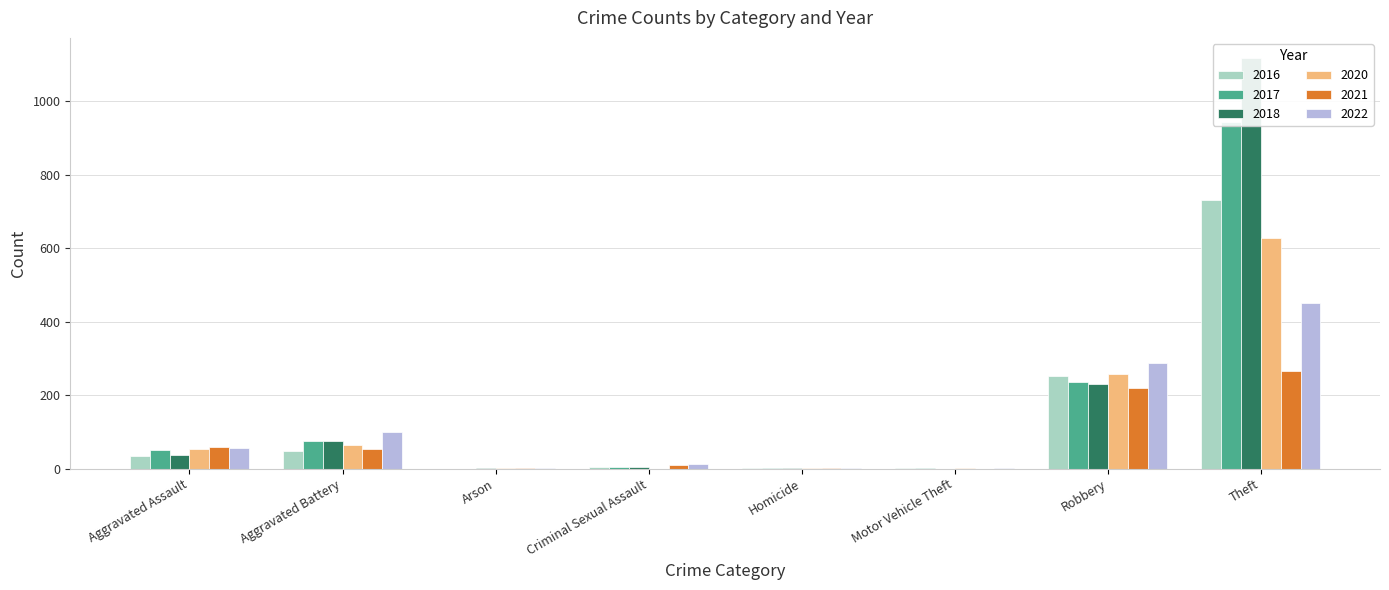

Reading left to right, list all the values displayed in this chart.

2021: Aggravated Assault=60	Aggravated Battery=53	Arson=1	Criminal Sexual Assault=10	Homicide=2	Motor Vehicle Theft=0	Robbery=220	Theft=267
2022: Aggravated Assault=56	Aggravated Battery=100	Arson=3	Criminal Sexual Assault=12	Homicide=2	Motor Vehicle Theft=2	Robbery=287	Theft=450
2017: Aggravated Assault=50	Aggravated Battery=76	Arson=0	Criminal Sexual Assault=4	Homicide=1	Motor Vehicle Theft=1	Robbery=235	Theft=944
2016: Aggravated Assault=35	Aggravated Battery=49	Arson=0	Criminal Sexual Assault=5	Homicide=1	Motor Vehicle Theft=2	Robbery=251	Theft=731
2018: Aggravated Assault=38	Aggravated Battery=76	Arson=1	Criminal Sexual Assault=4	Homicide=1	Motor Vehicle Theft=0	Robbery=230	Theft=1116
2020: Aggravated Assault=53	Aggravated Battery=64	Arson=1	Criminal Sexual Assault=0	Homicide=2	Motor Vehicle Theft=1	Robbery=258	Theft=628